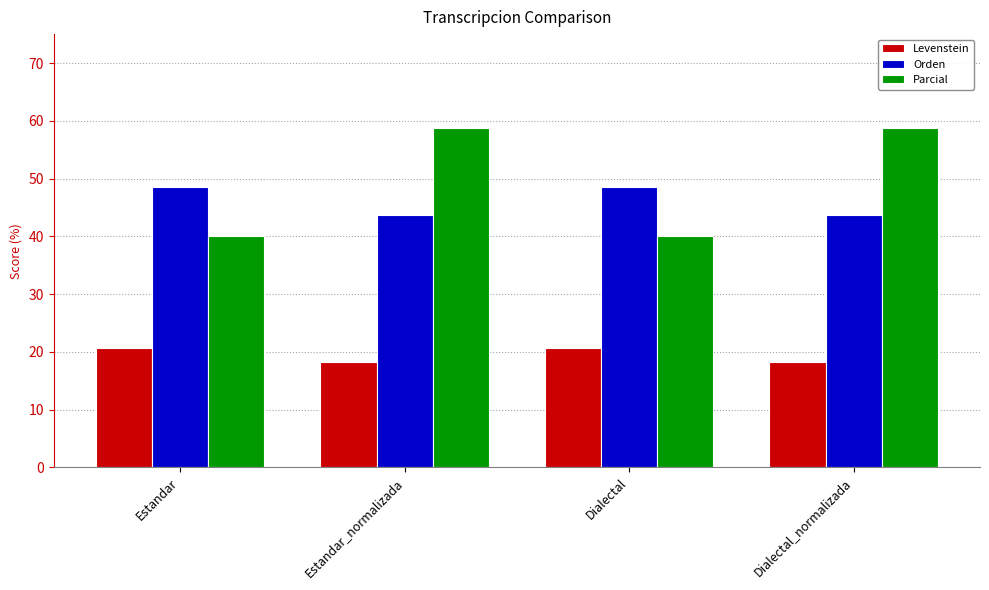

Reading right to left, transcribe all the data shown in this chart.

Levenstein: 18.2	20.7	18.2	20.7
Orden: 43.8	48.5	43.8	48.5
Parcial: 58.8	40.0	58.8	40.0